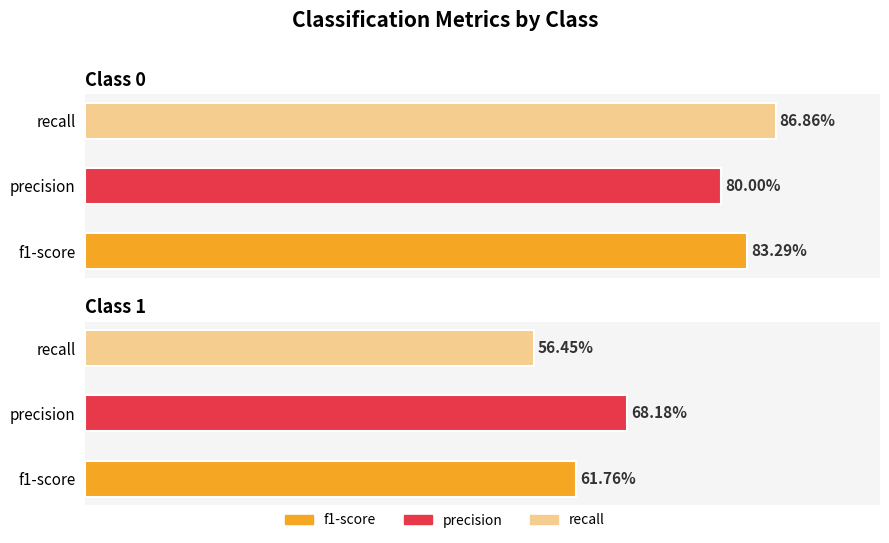

Count the f1-score values in the range 0 to 1.

2